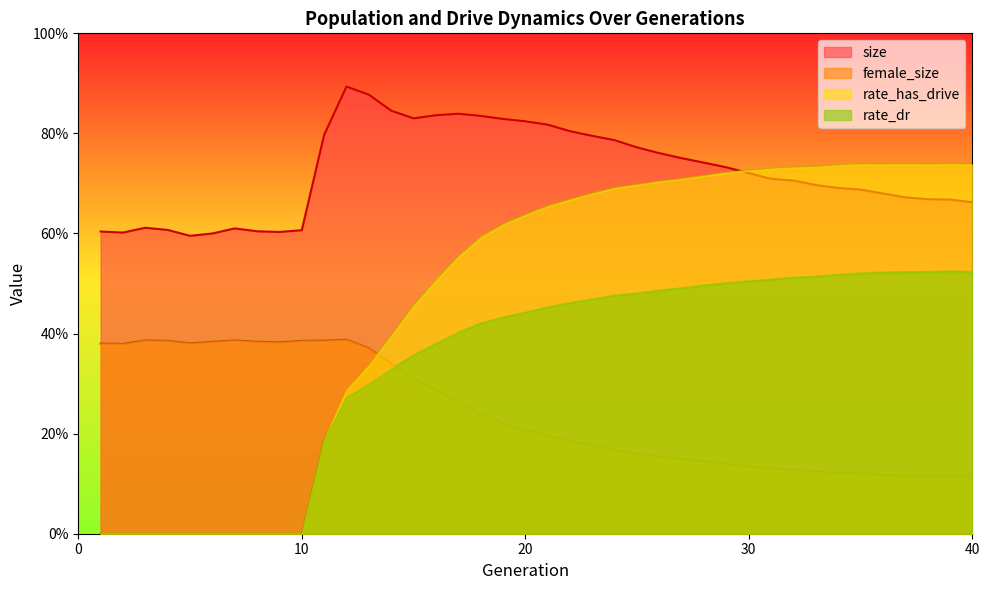

Is the value of rate_dr at 20 greater than the value of female_size at 1?

Yes